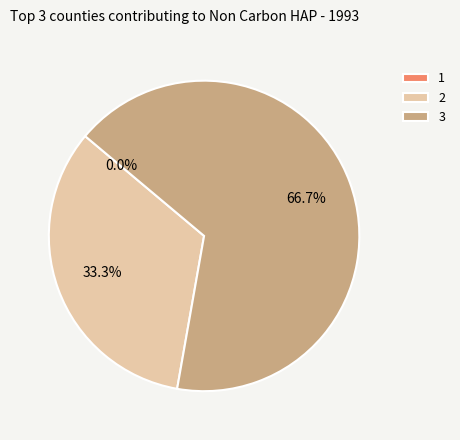

Which category has the smallest portion of the pie?

1